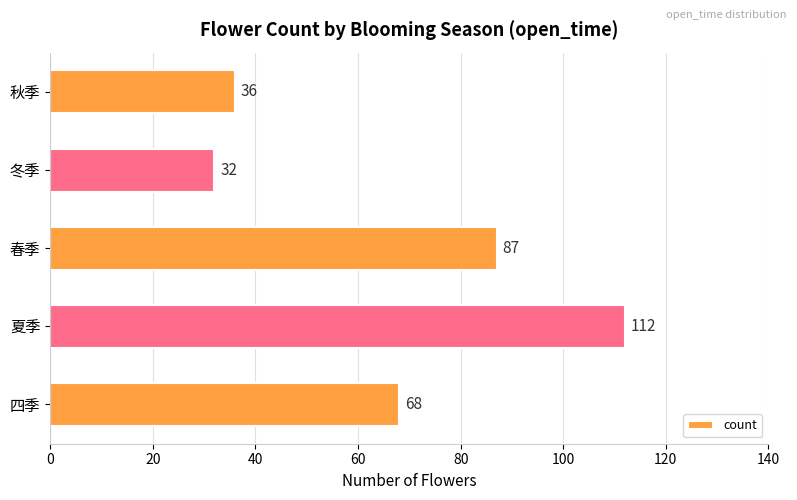

Approximately how many times larger is the value at 四季 compared to 秋季?

1.9